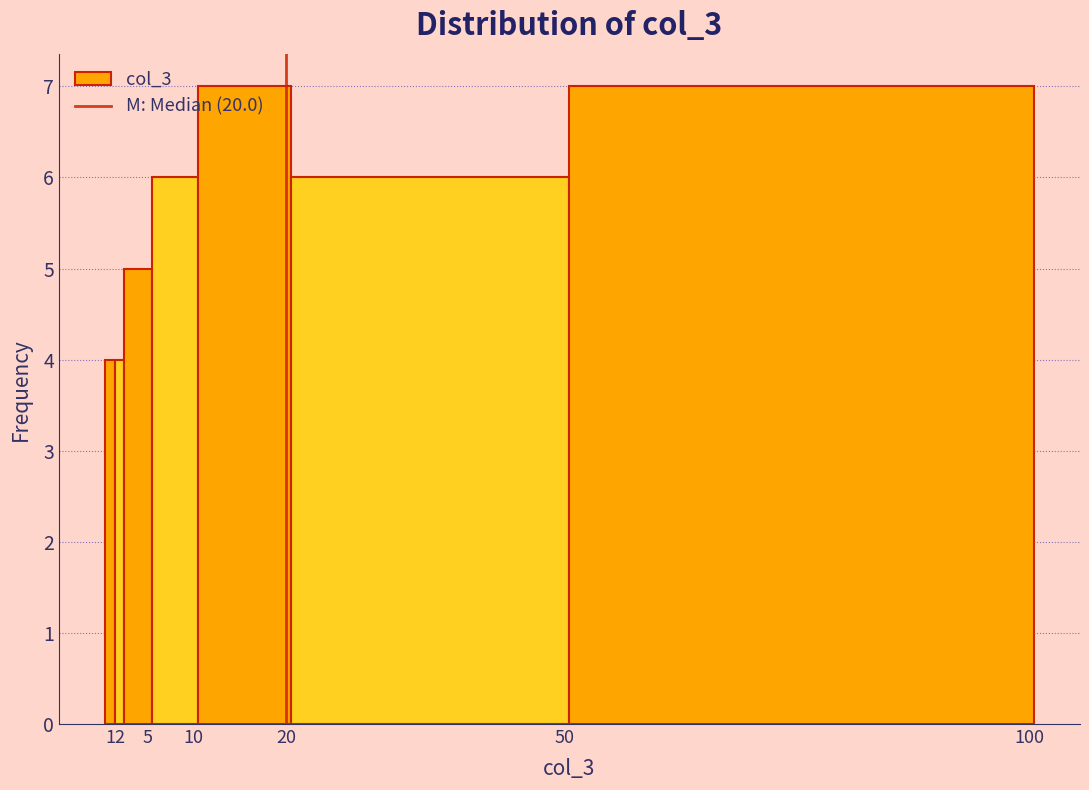

How tall is the bar that spans 50.5 to 100.5 on the x-axis? The values are not printed on the chart, so give them approximately, as read against the axis.

7